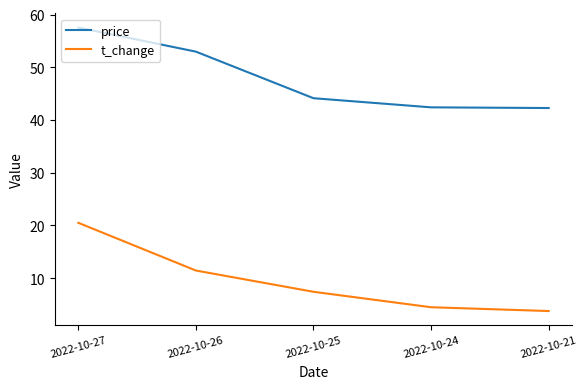

What is the approximate value of t_change at 2022-10-25?

7.4